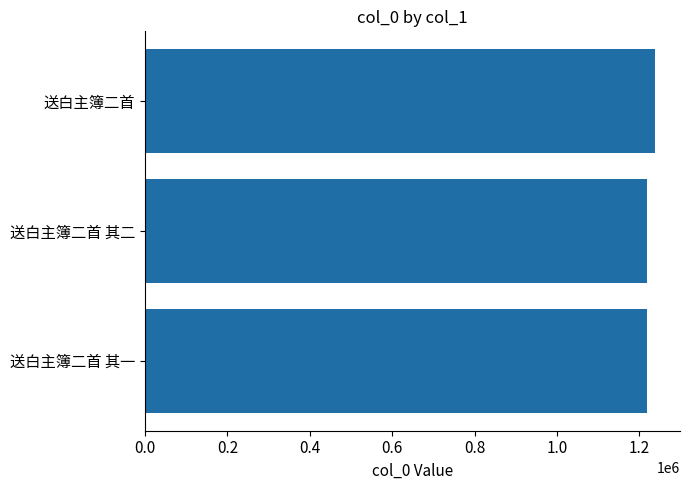

What is the average value?

1225115